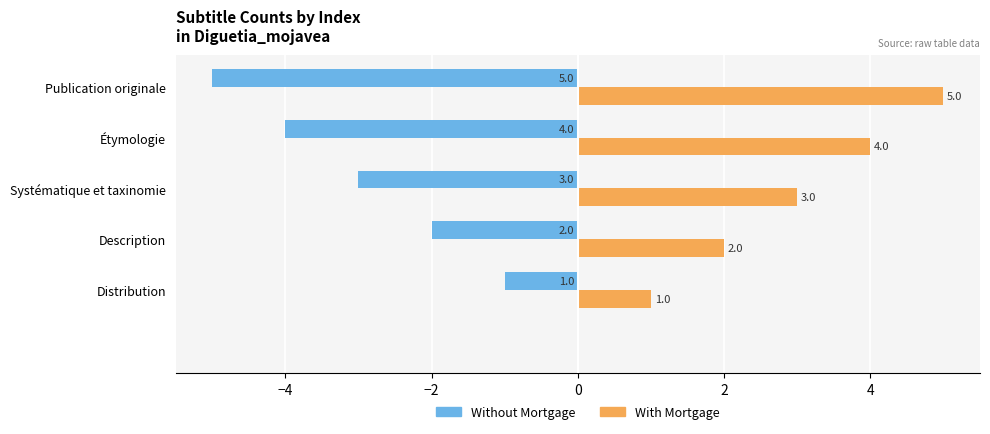

What is the greatest value displayed?

5